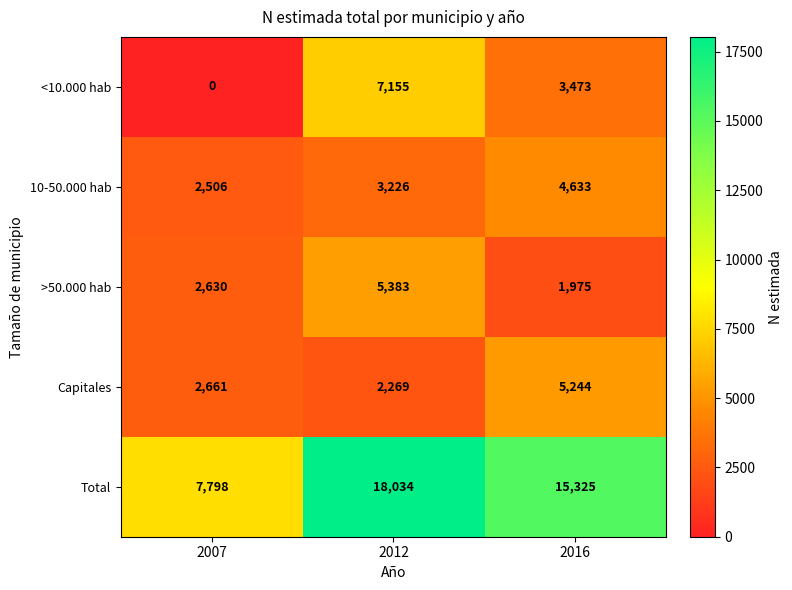

Reading right to left, what are all the values shown in this chart?

<10.000 hab: 2016=3473	2012=7155	2007=0
10-50.000 hab: 2016=4633	2012=3226	2007=2506
>50.000 hab: 2016=1975	2012=5383	2007=2630
Capitales: 2016=5244	2012=2269	2007=2661
Total: 2016=15325	2012=18034	2007=7798